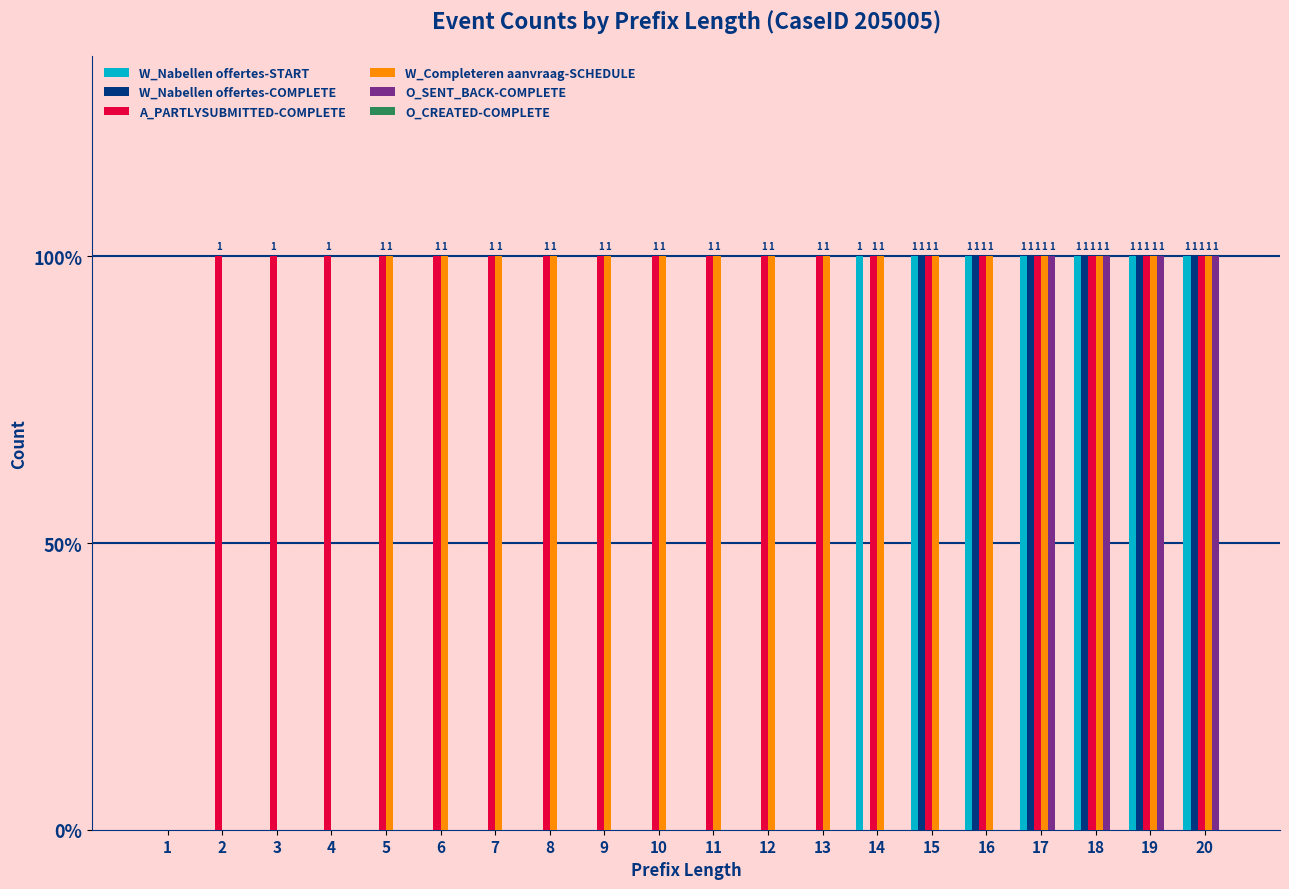

Are the bars grouped side by side (vs. stacked)?

Yes